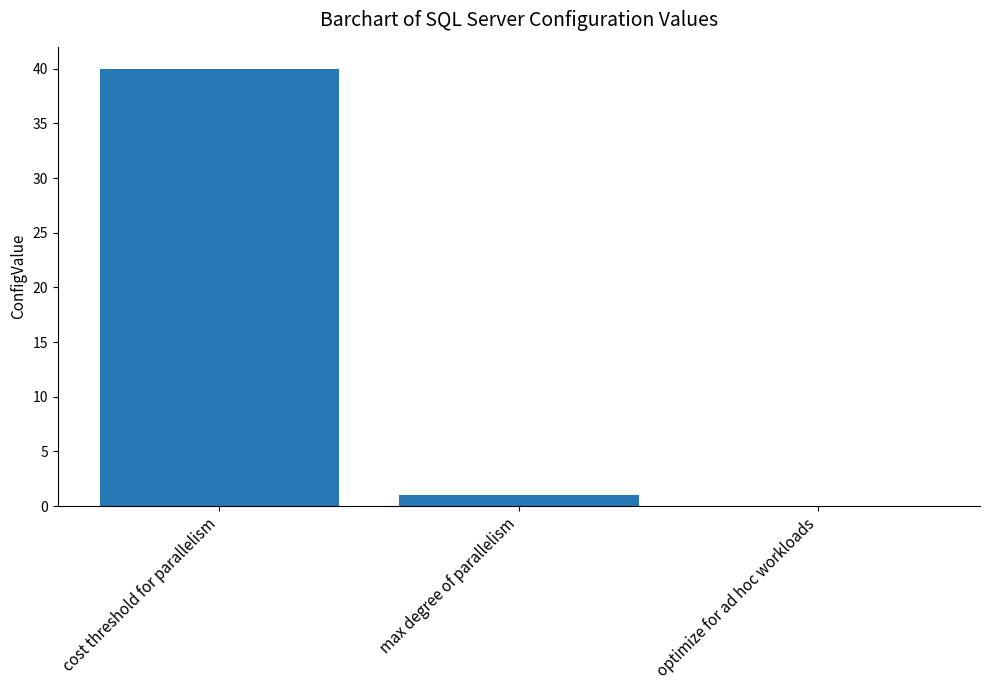

Between optimize for ad hoc workloads and cost threshold for parallelism, which is larger?

cost threshold for parallelism